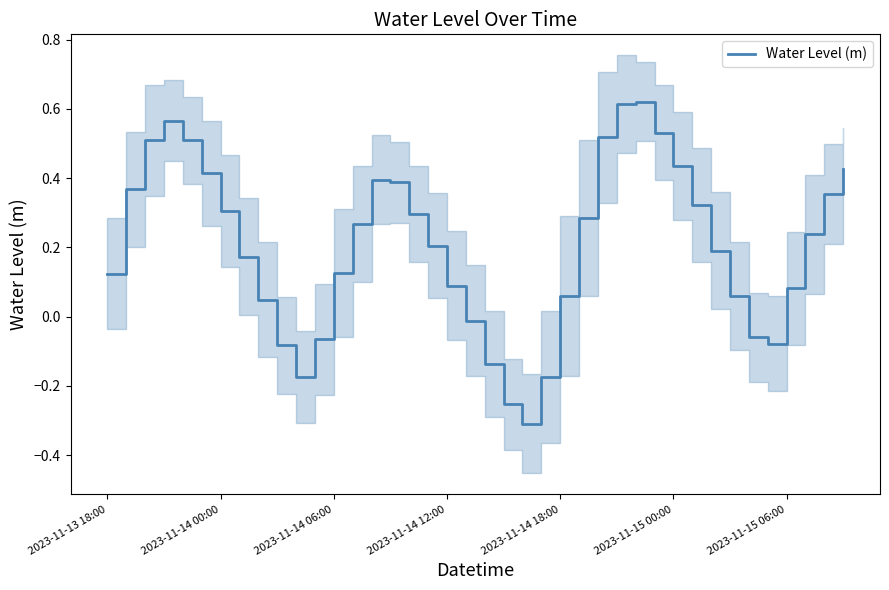

What is the value of the 32nd point from the left?

0.3